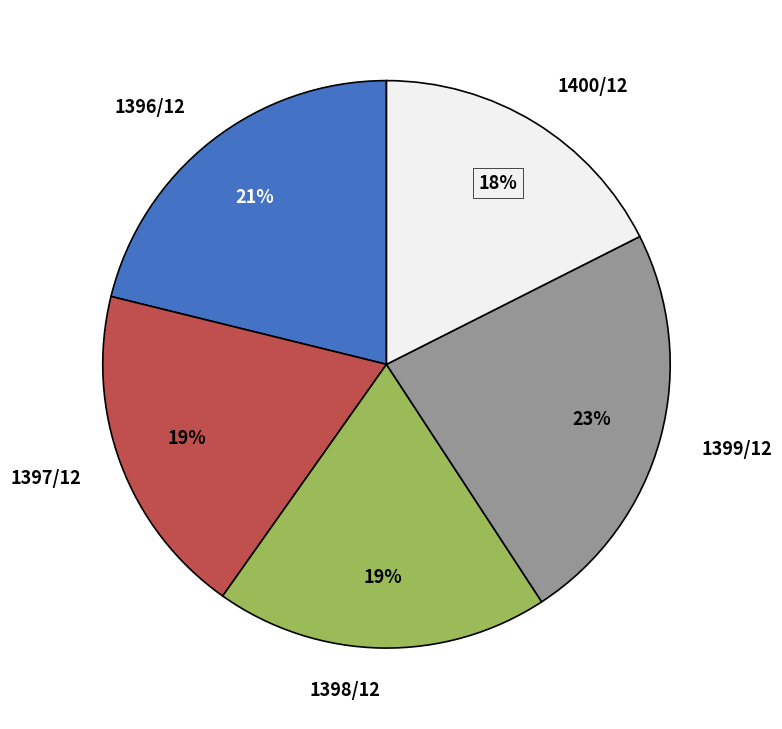

Which category has the smallest portion of the pie?

1400/12